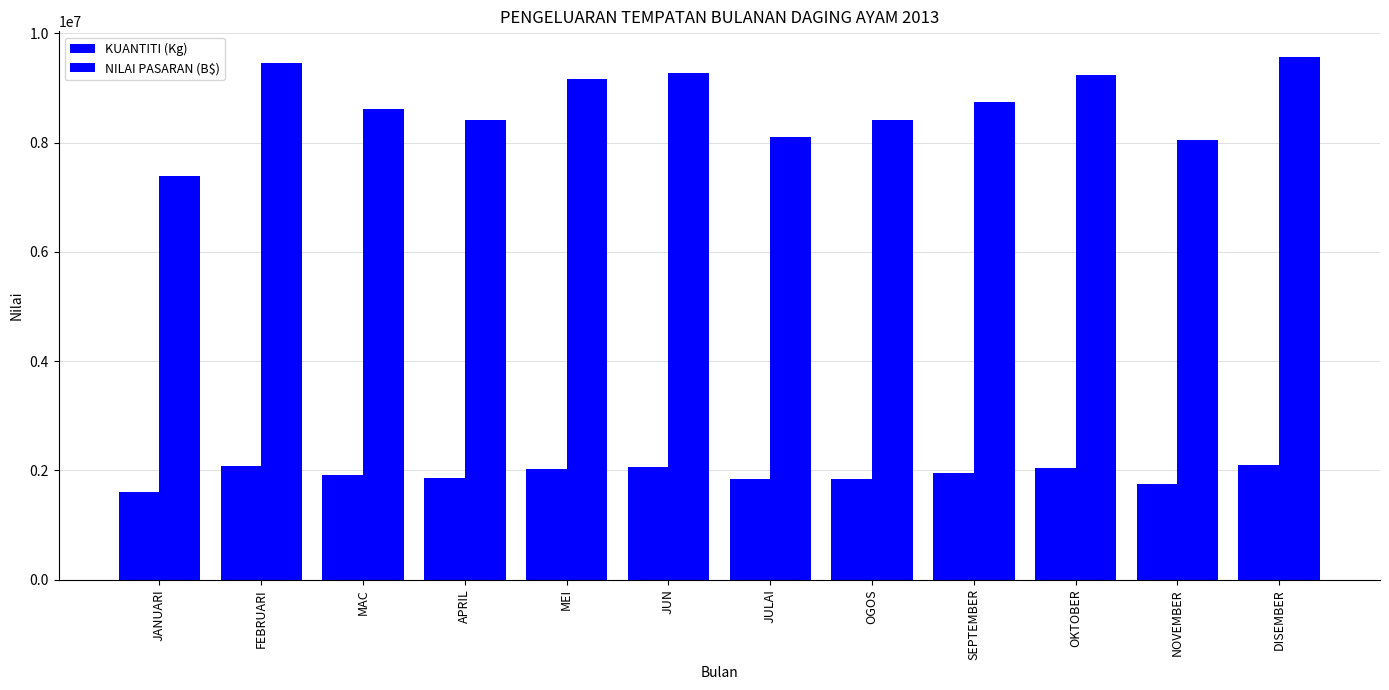

What is the highest value of the NILAI PASARAN (B$) series?

9558999.4